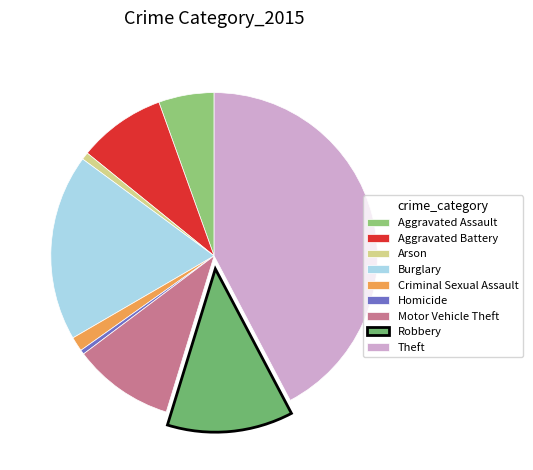

Between Aggravated Battery and Motor Vehicle Theft, which is larger?

Motor Vehicle Theft